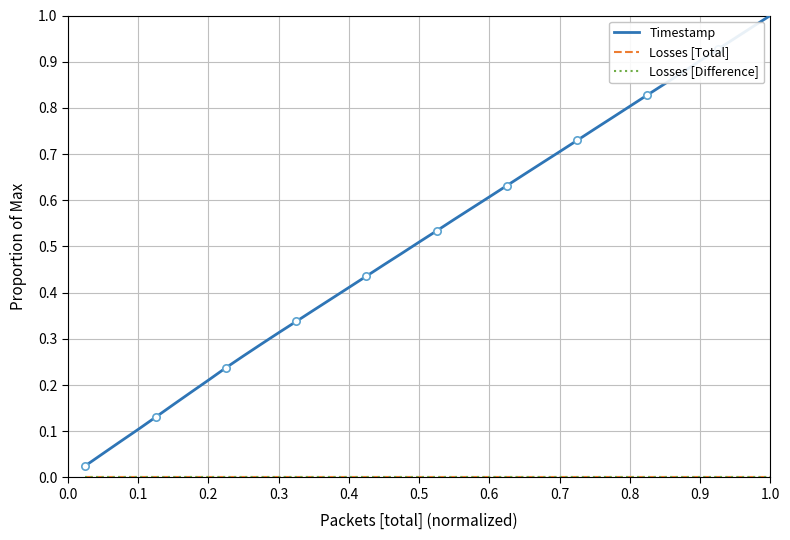

What are all the series names shown in the legend?

Timestamp, Losses [Total], Losses [Difference]